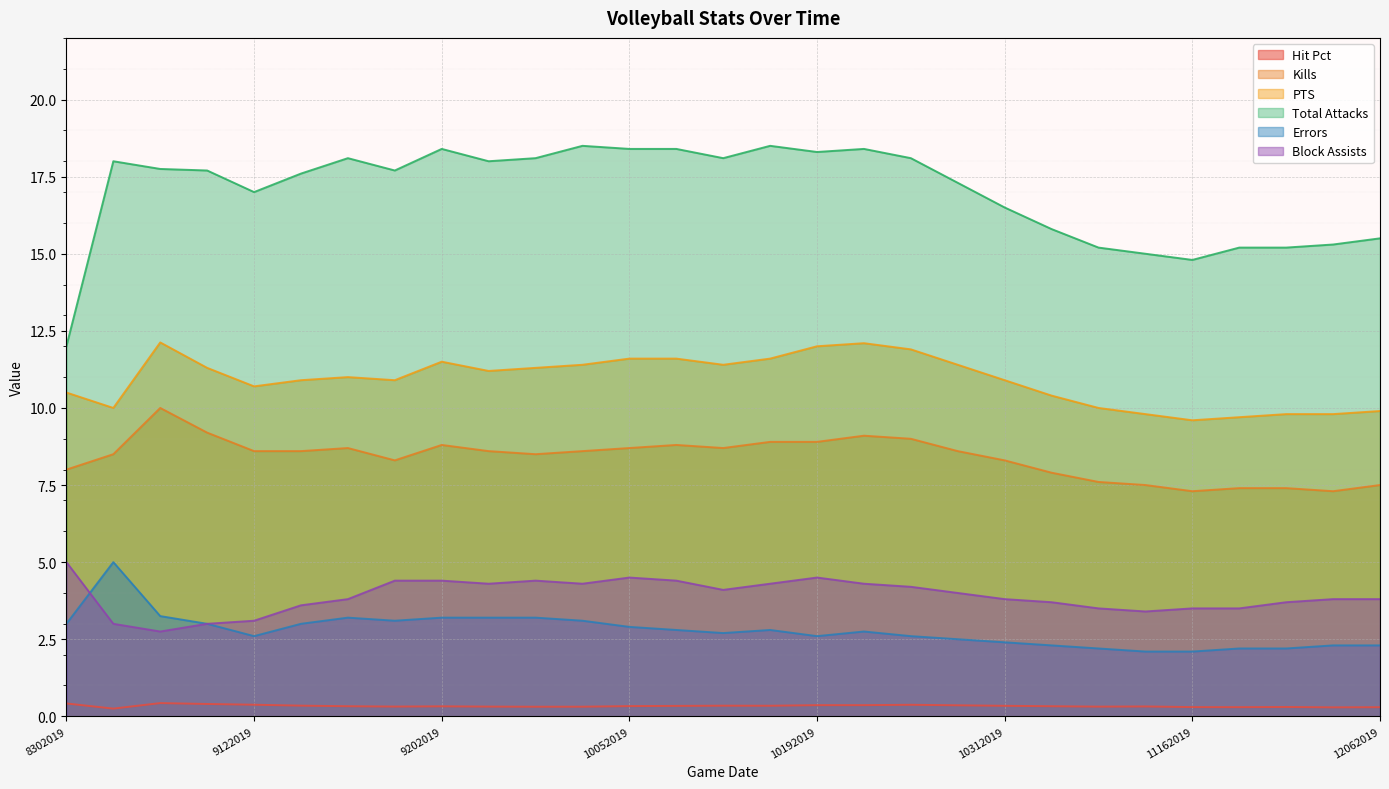

In PTS, how many points are higher than both neighbors (excluding endpoints)?

4